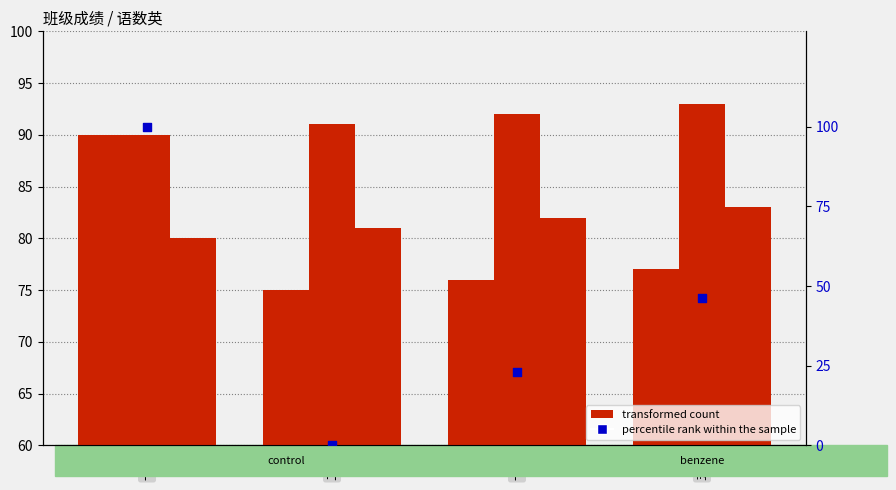

What is the total value across all series at 二班?

247.0